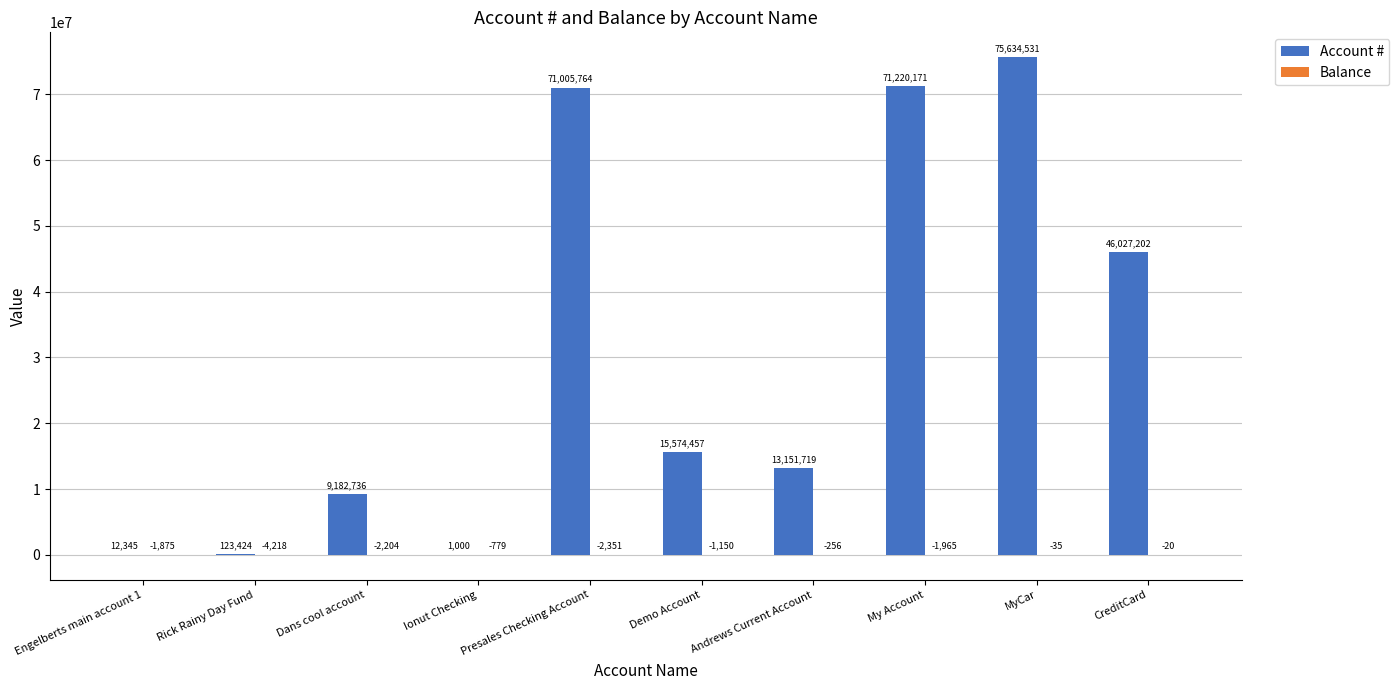

Are the bars horizontal?

No